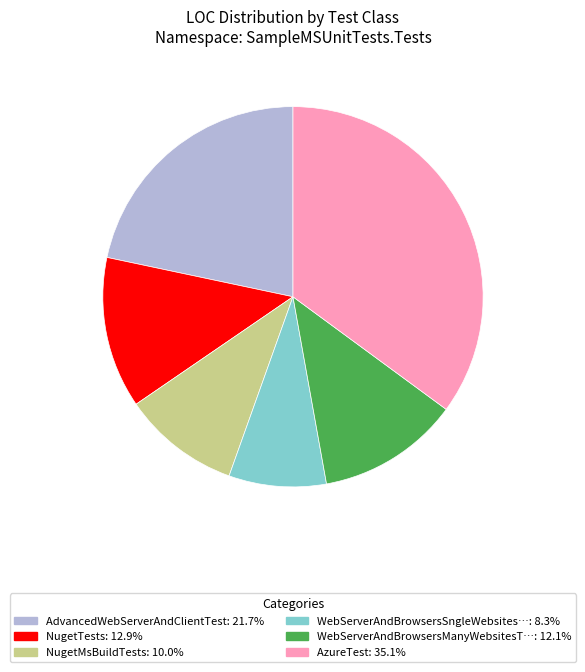

How many segments does this pie chart have?

6